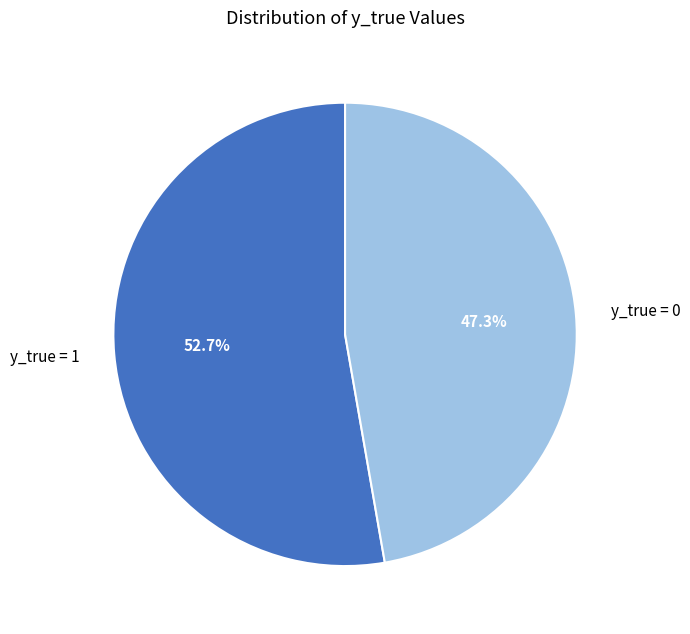

Which slice represents more than half of the pie?

y_true = 1